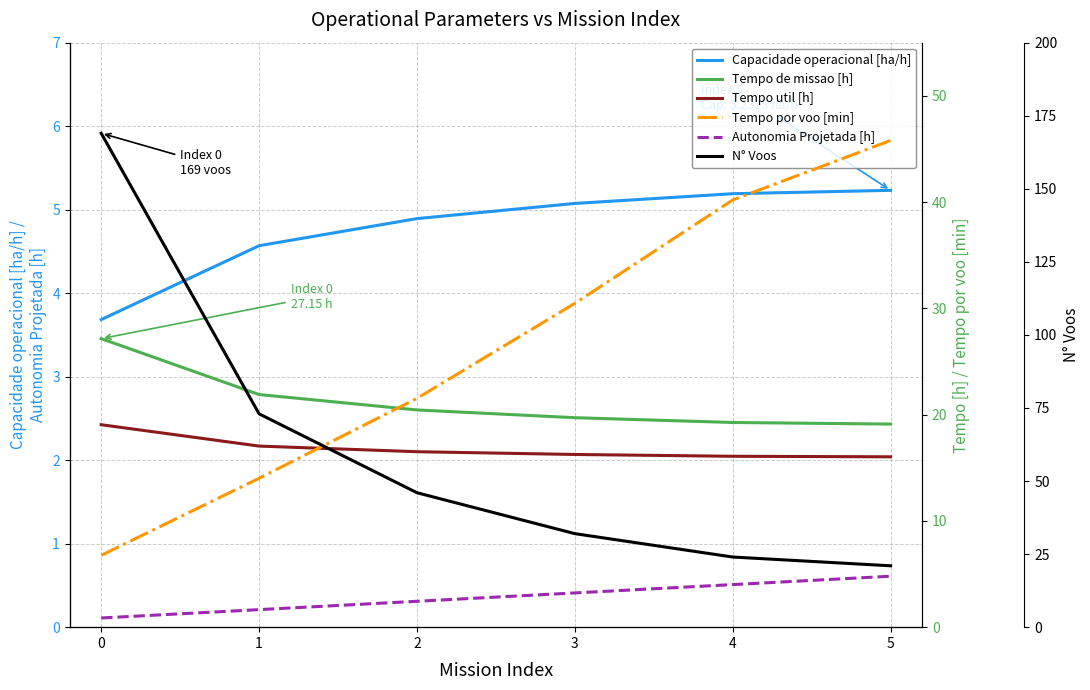

What is the minimum value for Tempo util [h]?

16.0